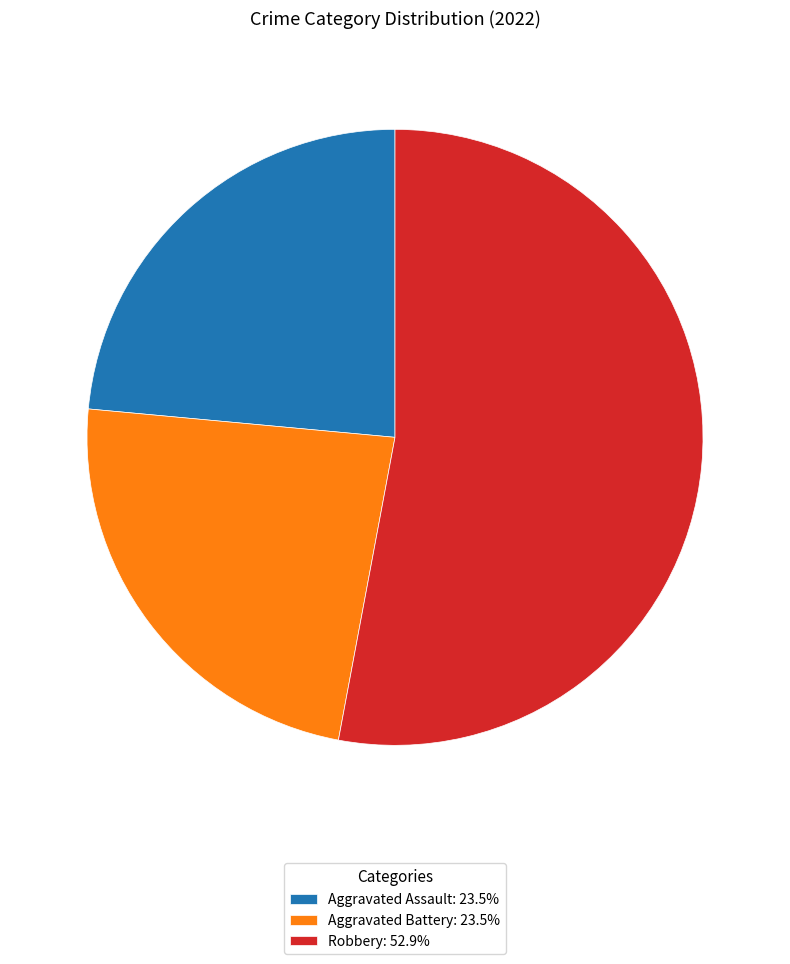

Does Aggravated Assault: 23.5% account for over 50% of the chart?

No